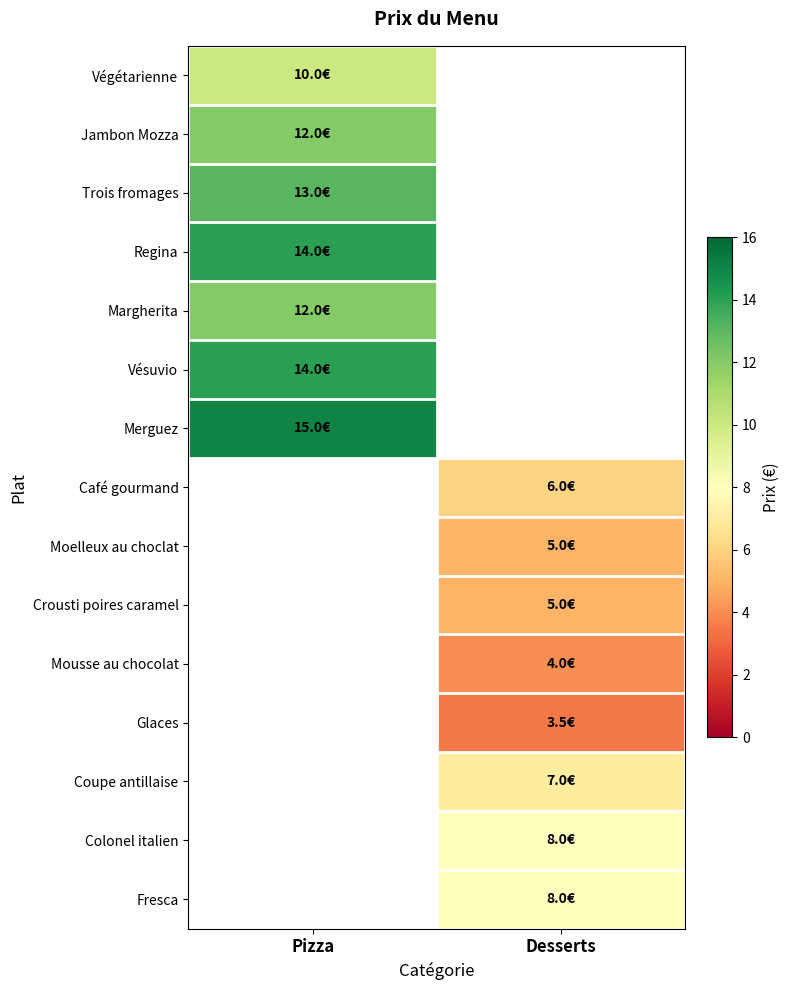

Between Pizza and Desserts, which is larger?

Desserts